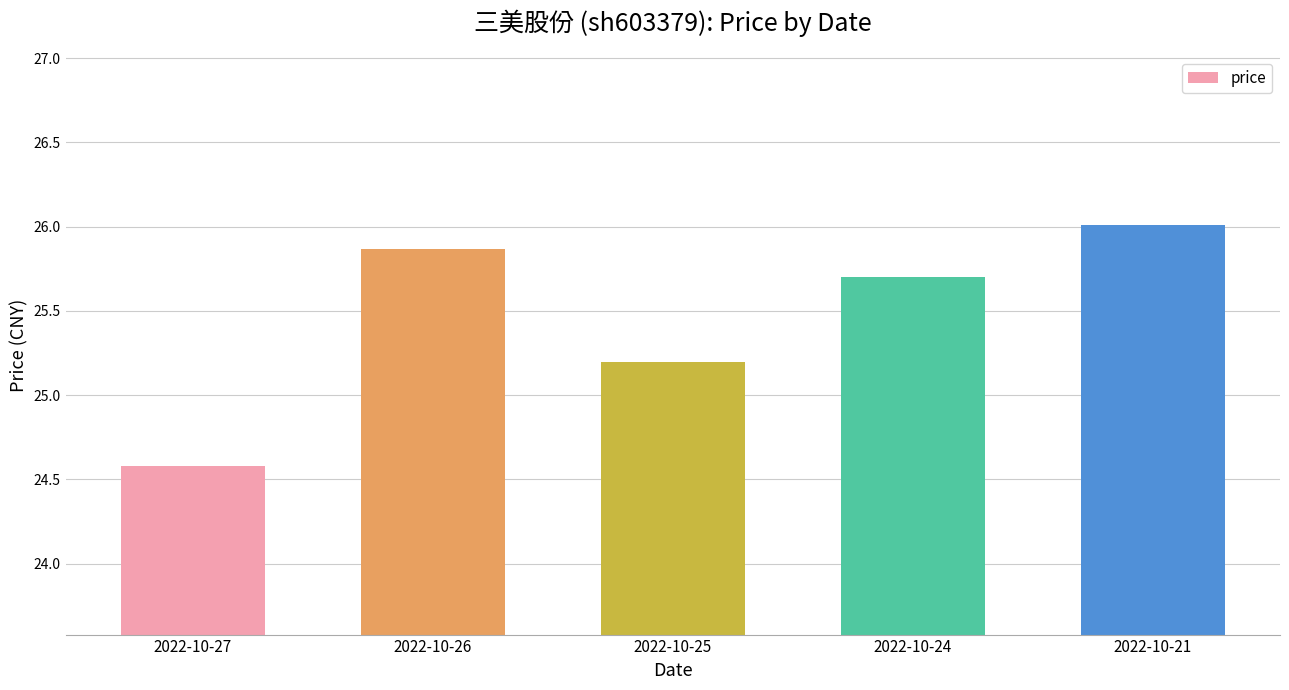

What is the change in value from 2022-10-25 to 2022-10-24?

+0.5